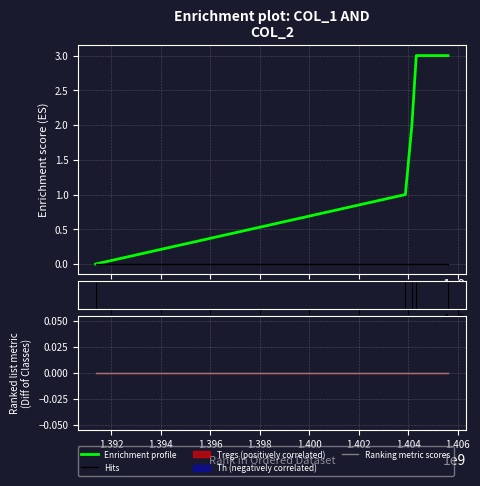

What is the average value?

2